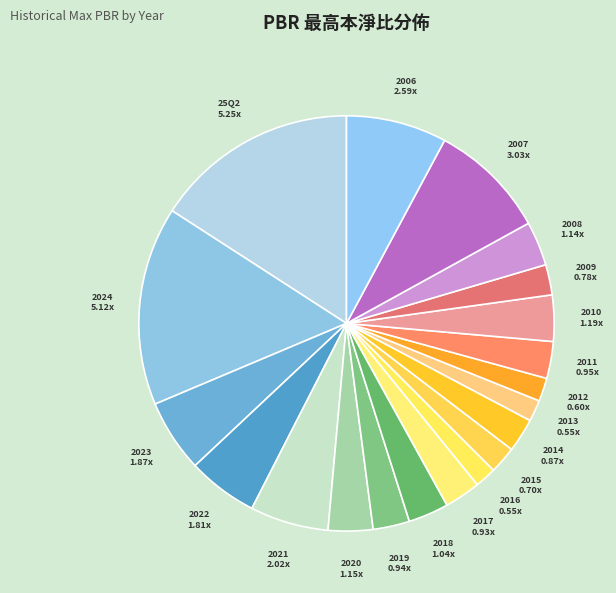

How many segments does this pie chart have?

20